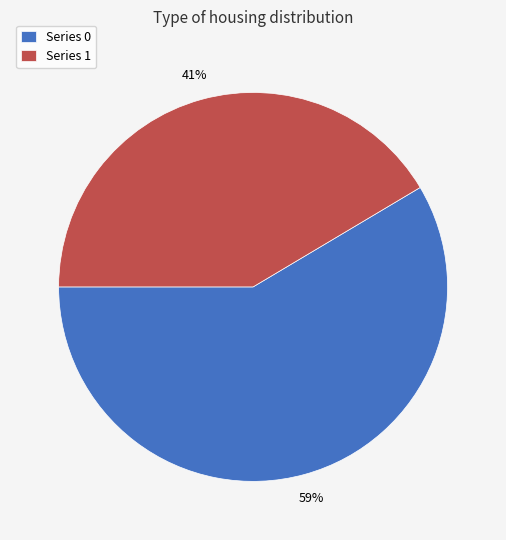

To the nearest percent, what is the average slice percentage?

50%